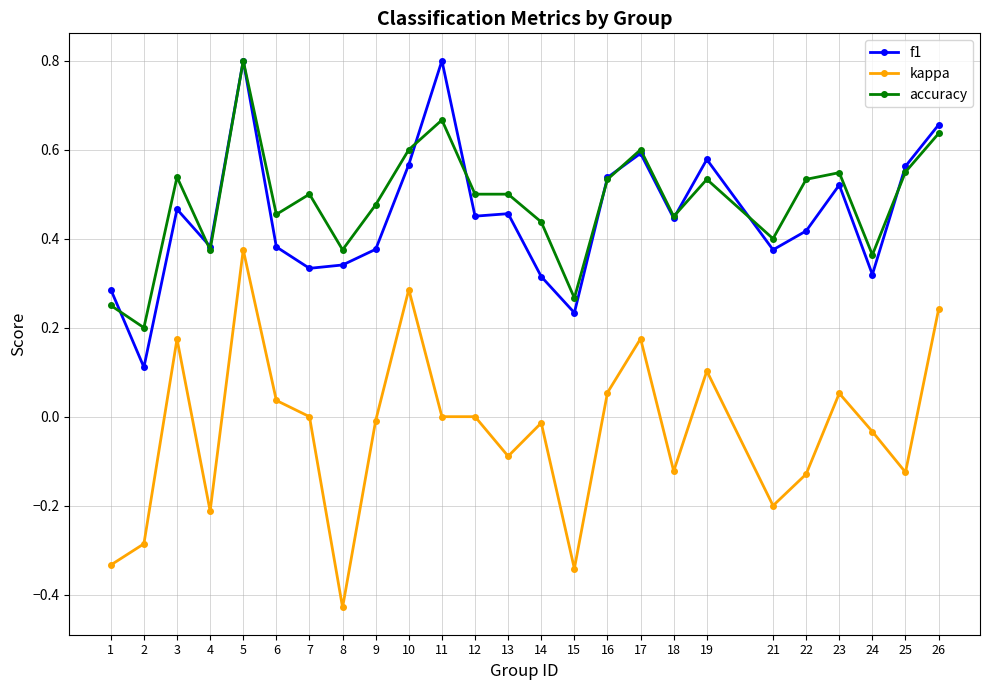

True or false: kappa and f1 intersect in this chart.

False